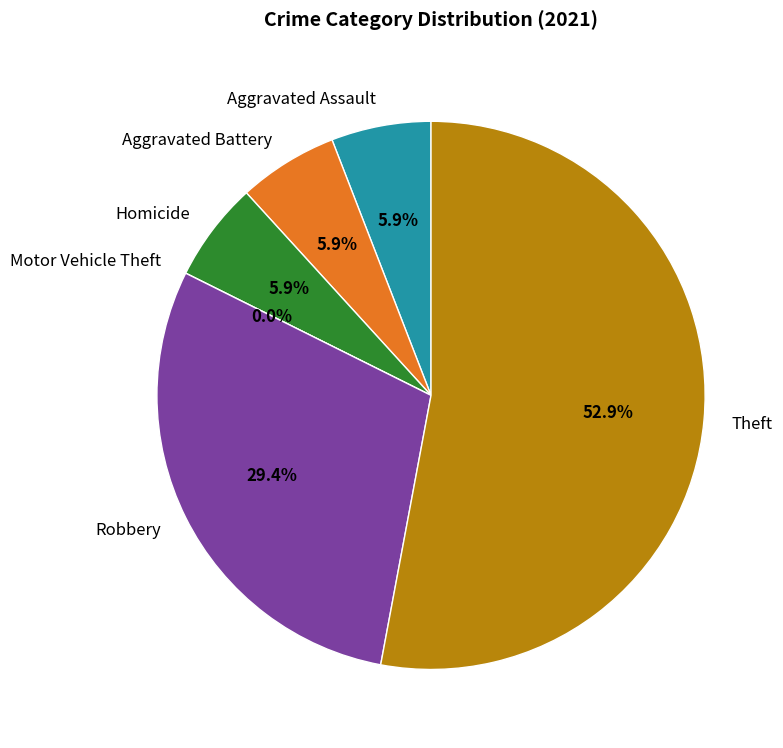

What is the ratio of the value at Robbery to the value at Theft?

0.6